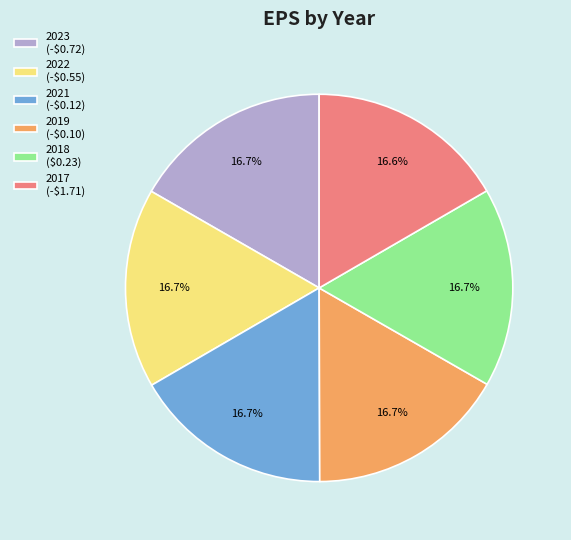

What percentage is the 2022 slice, to the nearest percent?

17%